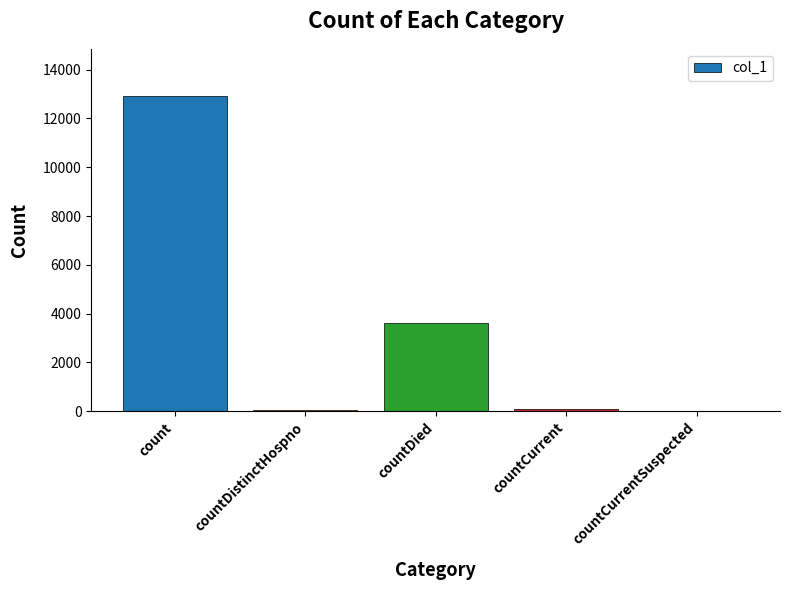

Which category has the highest value across all series?

count